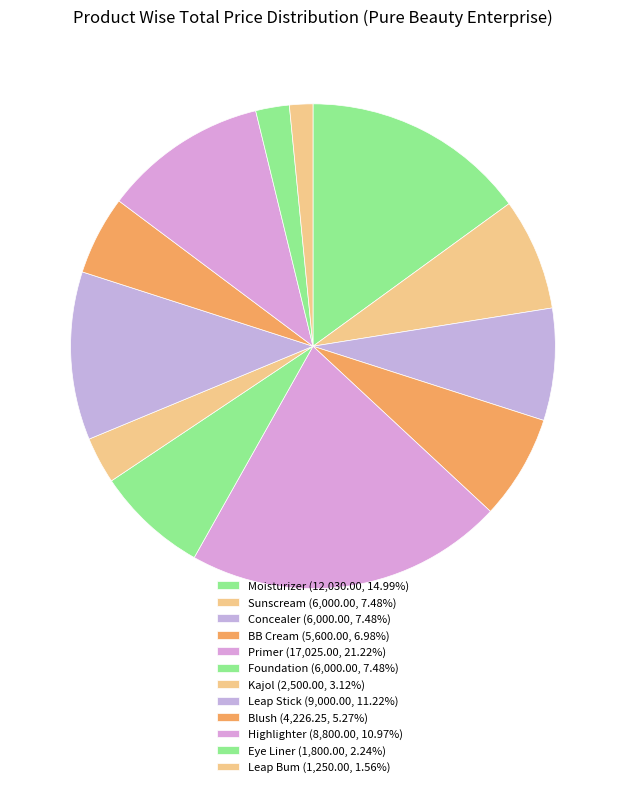

What is the smallest slice in the pie chart?

Leap Bum